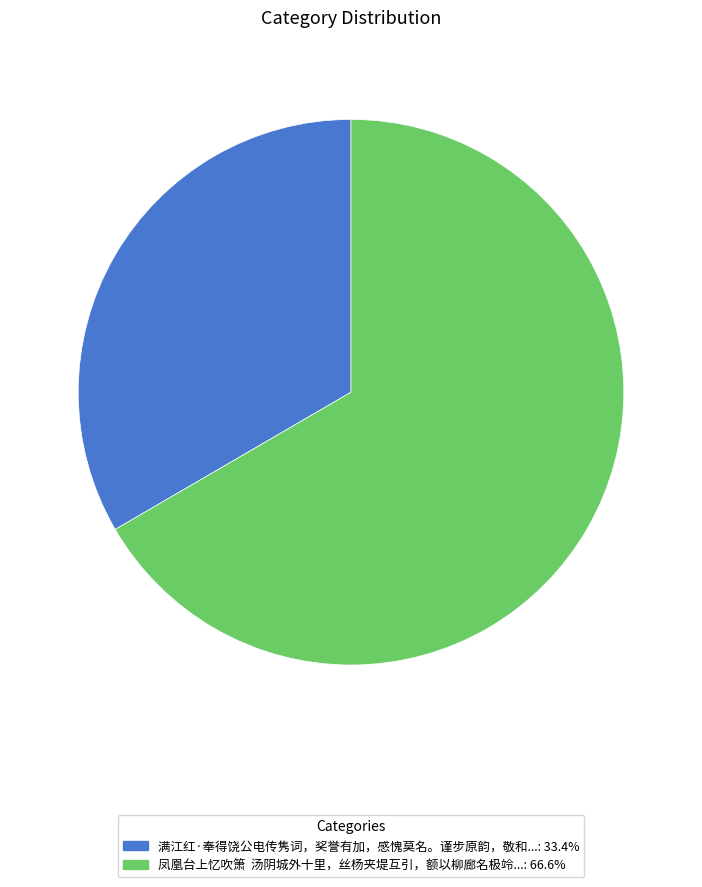

Is there any slice that represents more than half of the pie?

Yes